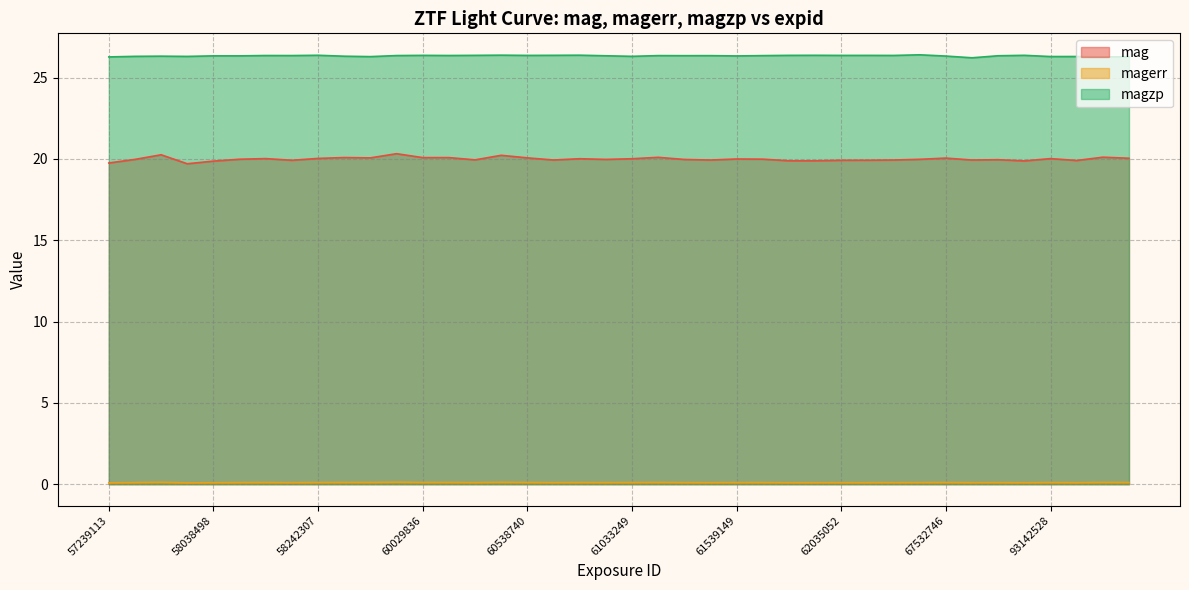

The magerr series shows 0.1 at 58140746. True or false?

False